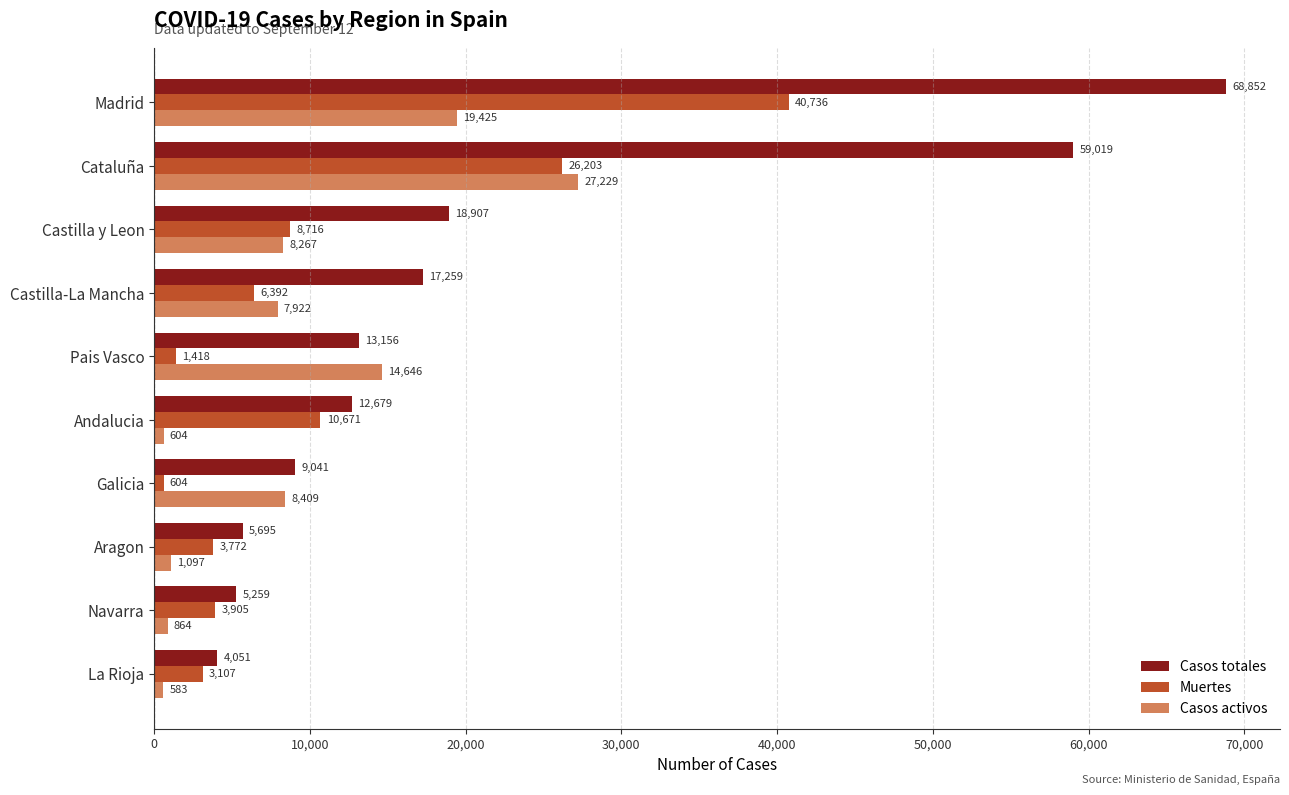

Where is Casos totales nearest to the value 36451?

Castilla y Leon